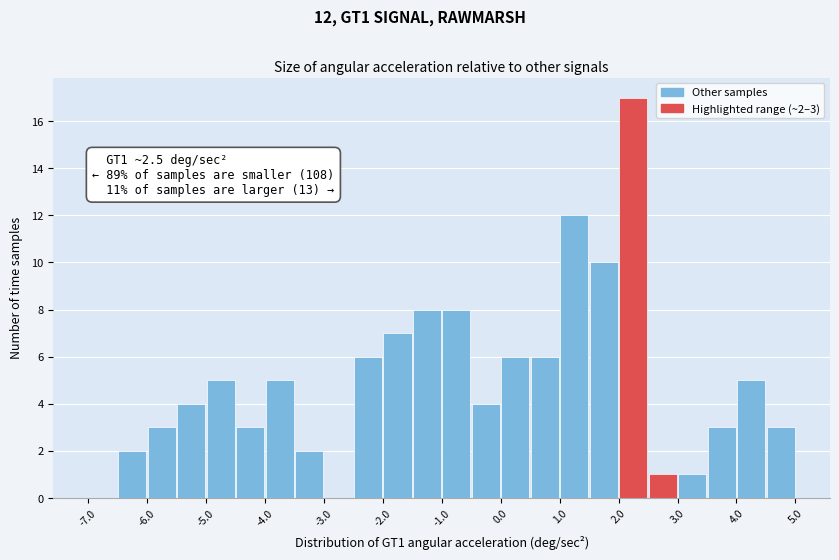

Which range on the x-axis has the tallest bar?

2.0 to 2.5